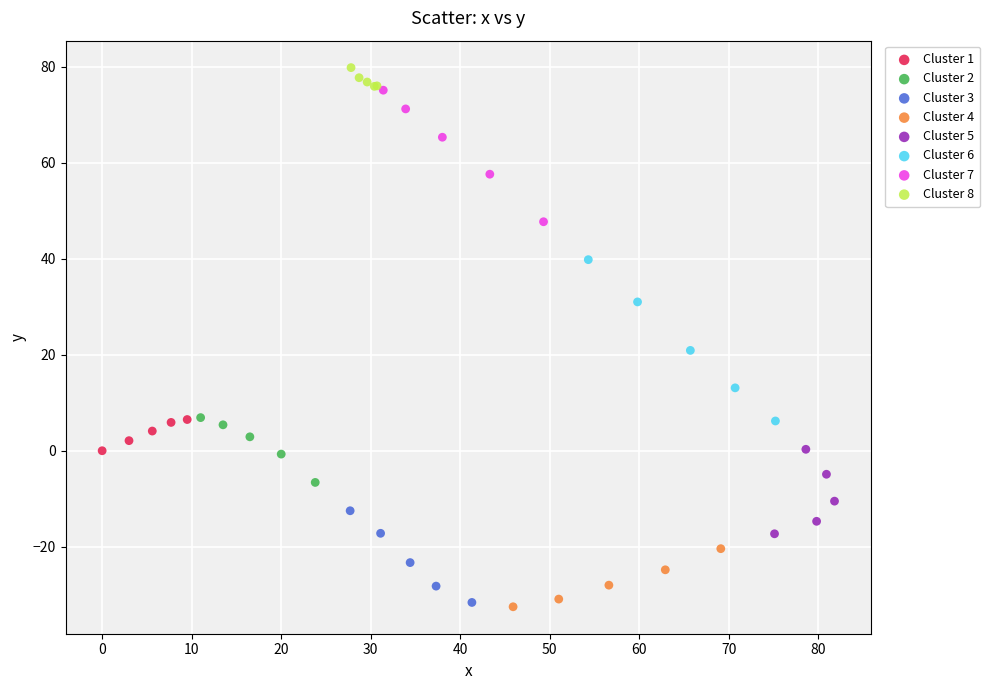

Which series has the widest spread of Y values?

Cluster 6